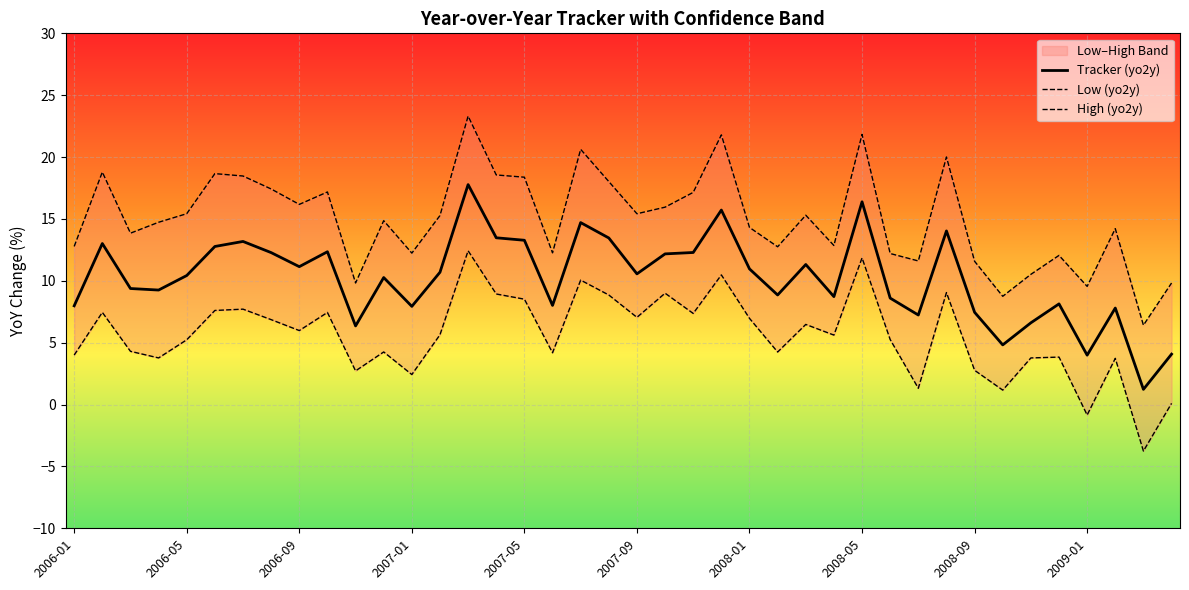

Which series changed the most between 15 and 32?

High (yo2y)